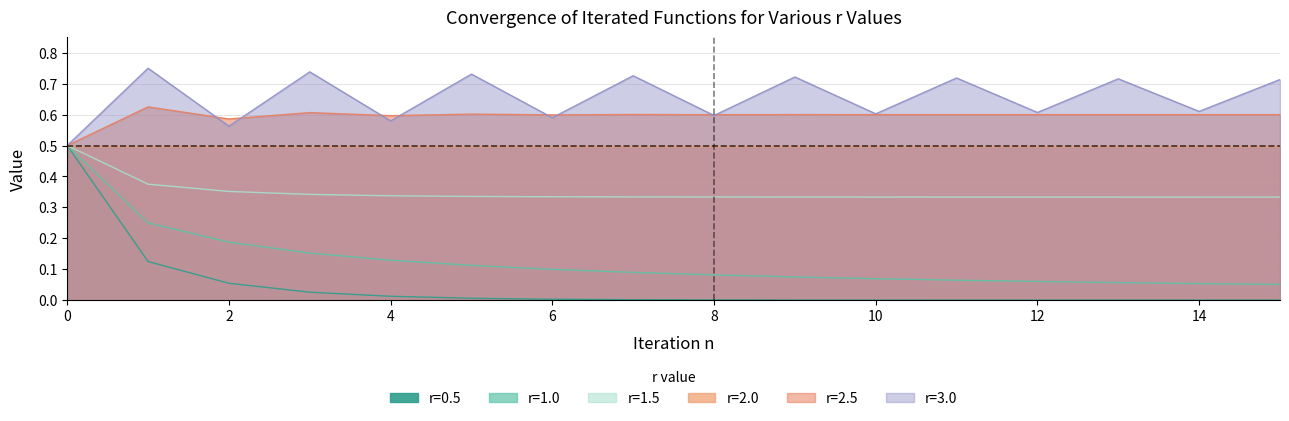

Which series has the largest total across all categories?

r=3.0